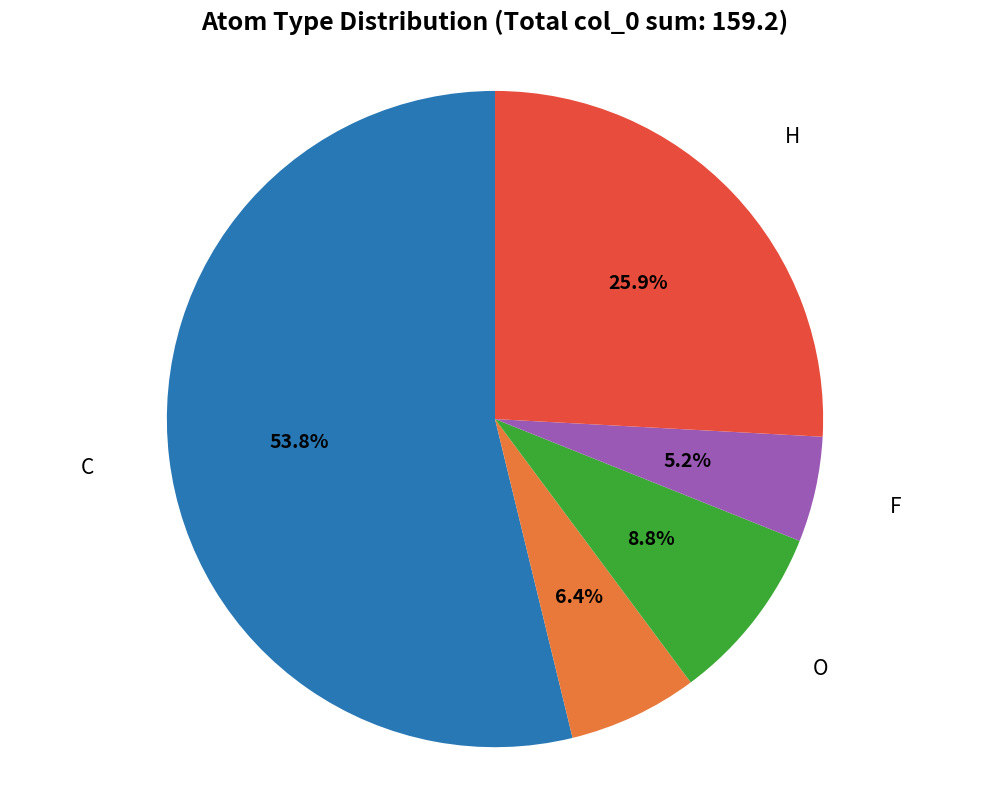

How many slices are in this pie chart?

5